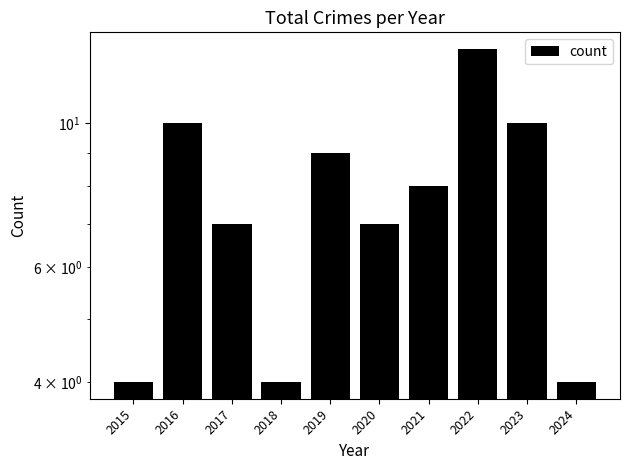

Does the chart contain any negative values?

No